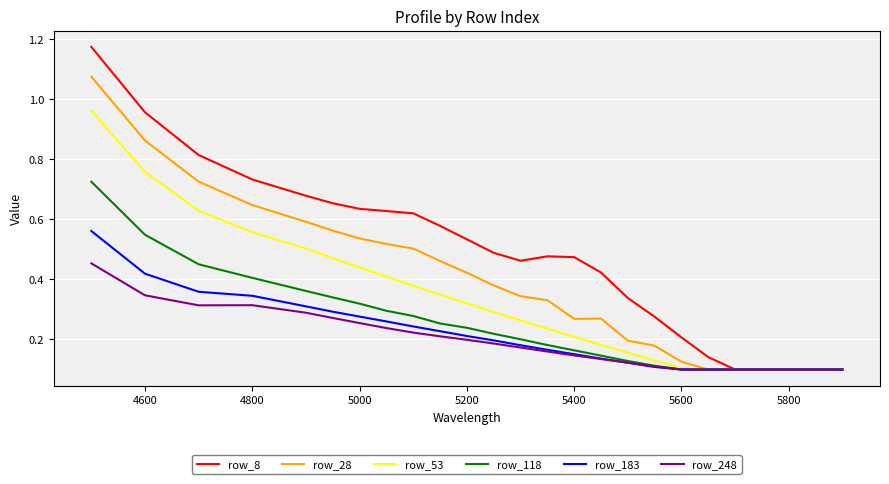

Rank the series by their maximum value, from lowest to highest.

row_248, row_183, row_118, row_53, row_28, row_8